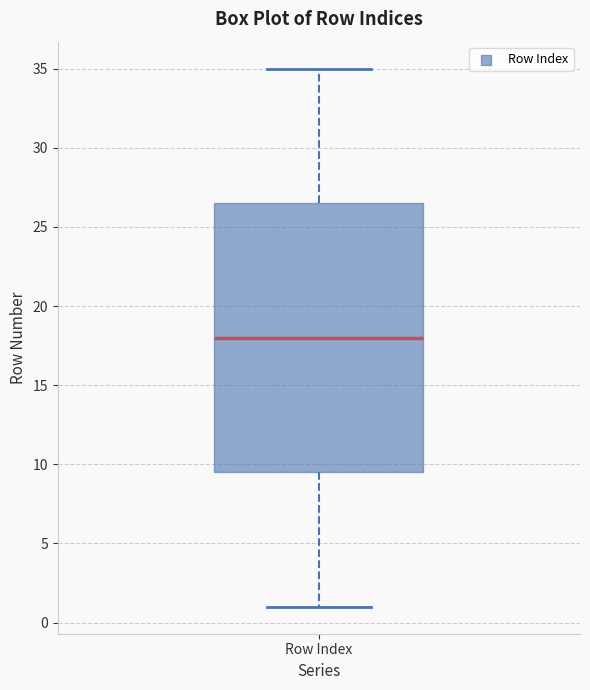

Transcribe this box plot: give where the median line is, the range the box spans, and where the two whiskers end, as read against the y-axis. The values are not printed on the chart, so give them approximately, as read against the axis.

median 18.0, box 9.5 to 26.5, whiskers 1.0 to 35.0